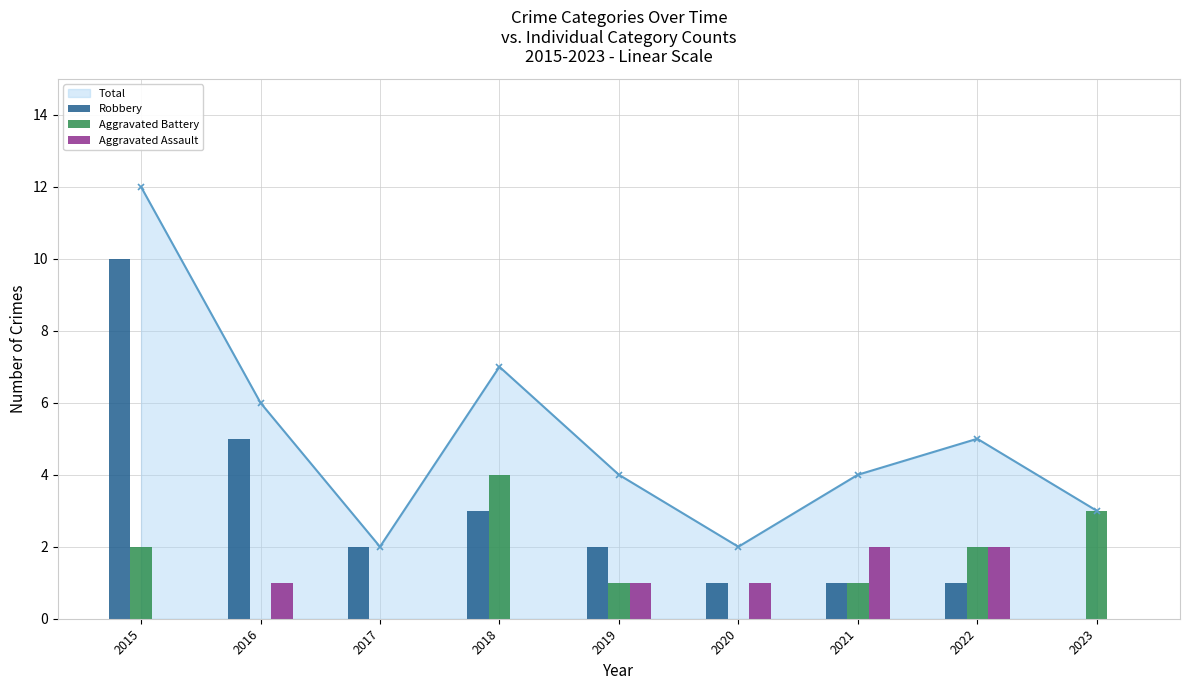

At which category is the sum across all series the highest?

2015